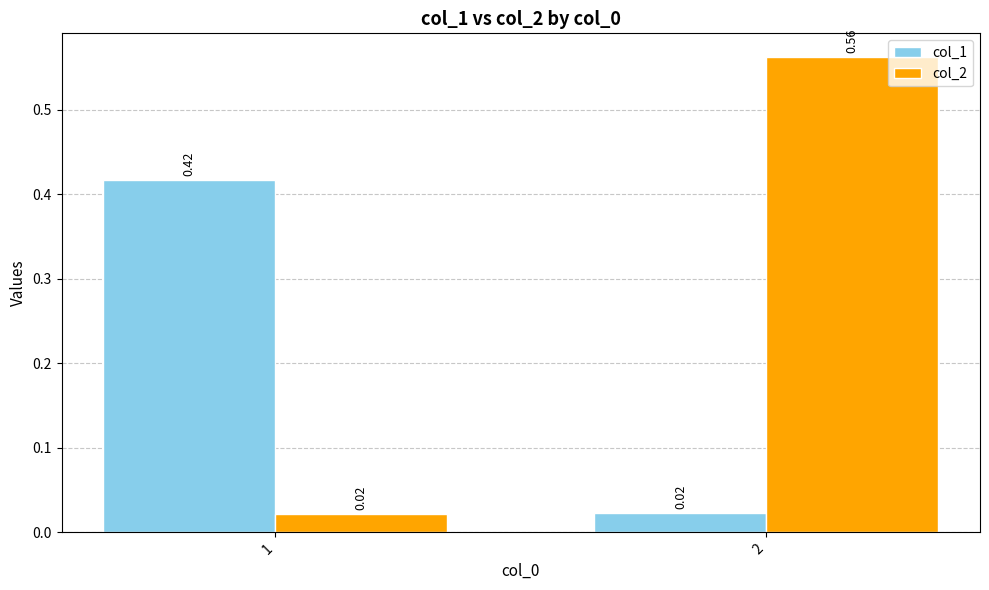

Rank the series by their maximum value, from lowest to highest.

col_1, col_2